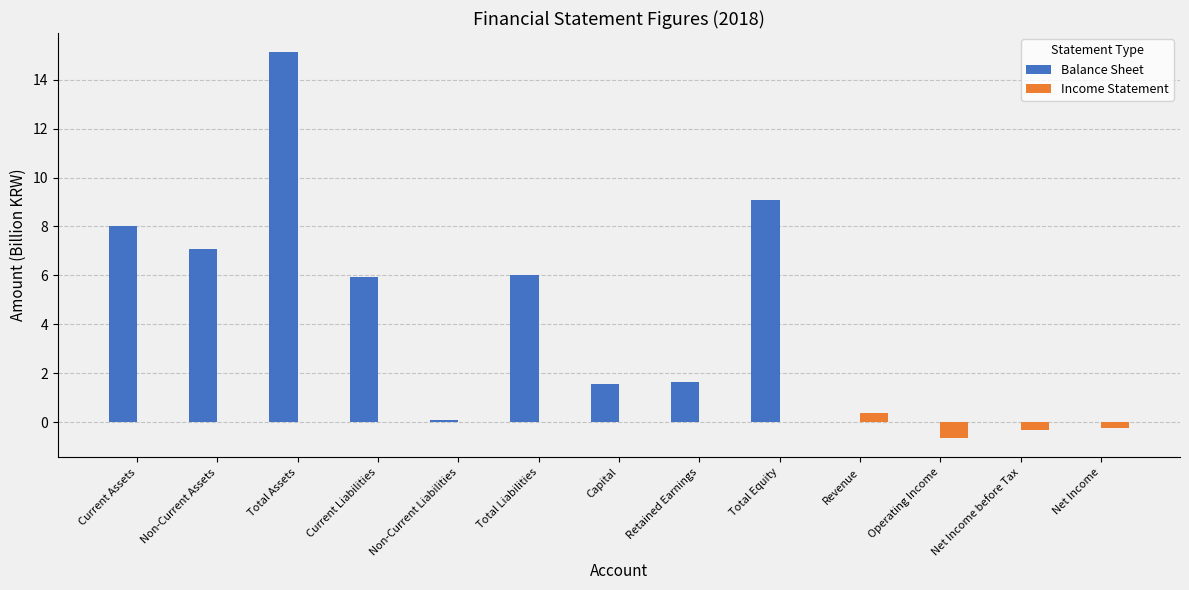

At which label does Income Statement reach its peak?

Revenue